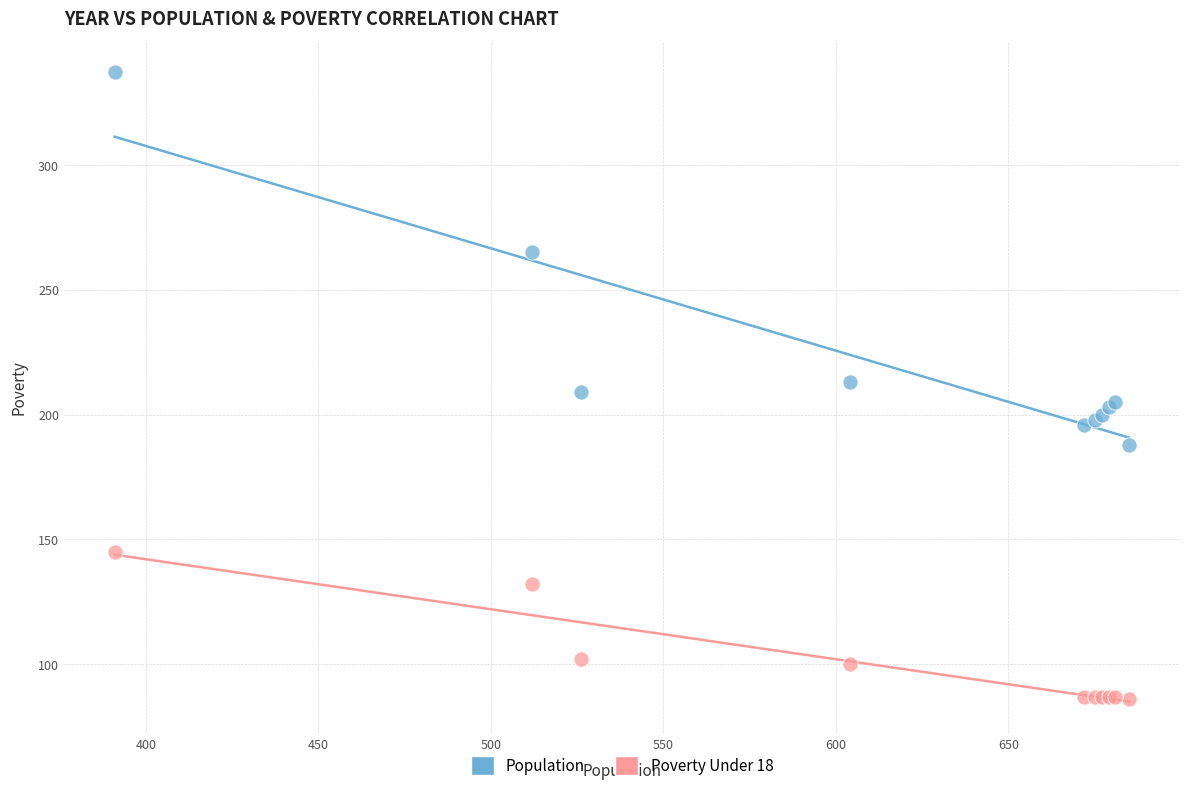

Which series contains the lowest Y value?

Poverty Under 18